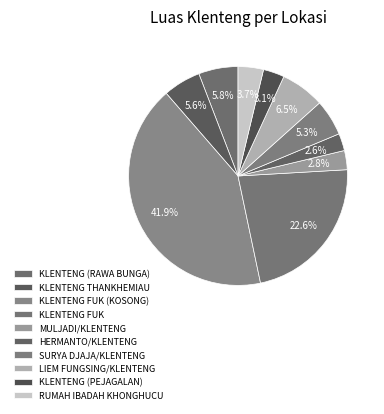

What is the ratio of the value at MULJADI/KLENTENG to the value at KLENTENG FUK?

0.1